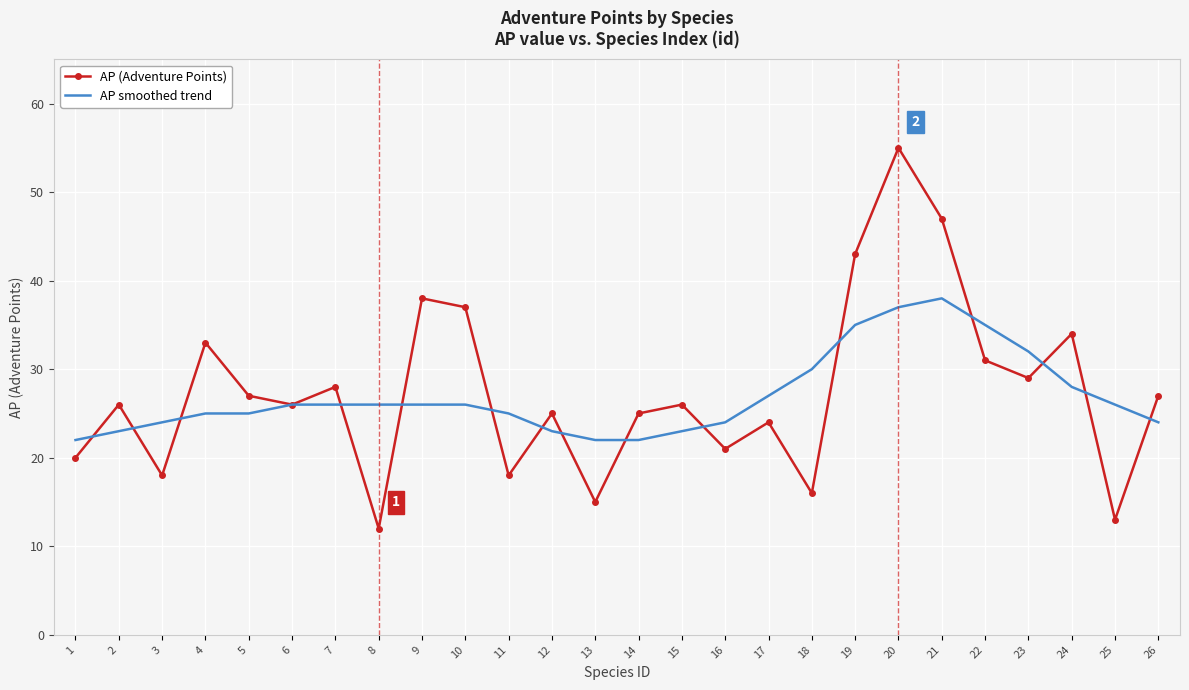

In AP (Adventure Points), how many points are lower than both neighbors (excluding endpoints)?

9